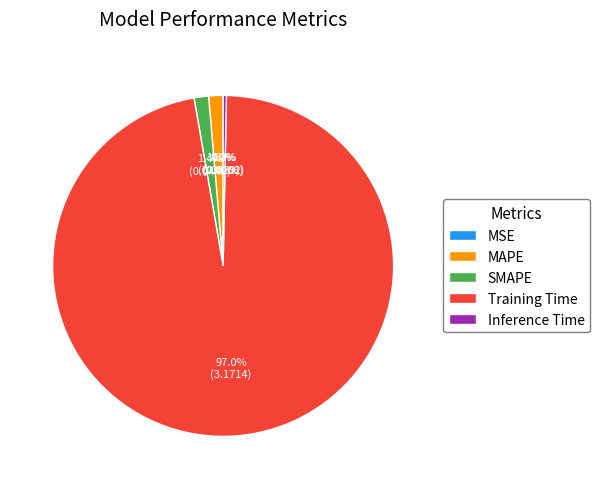

True or false: Inference Time accounts for 0% of the total.

True